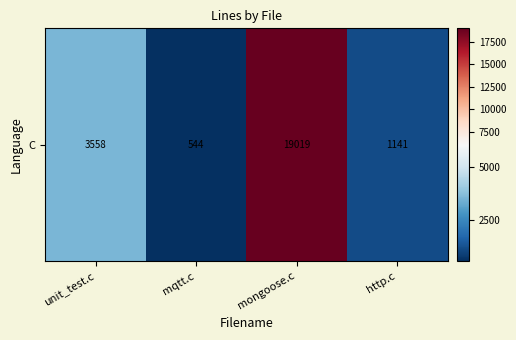

Where does the data first go above 3558?

mongoose.c